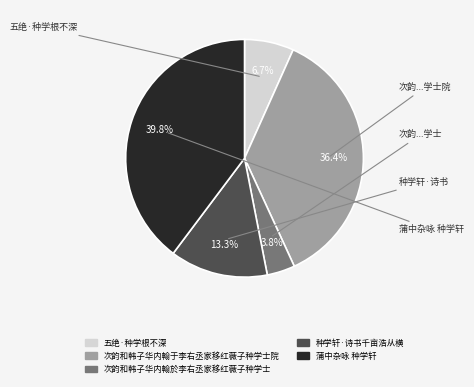

How many slices are in this pie chart?

5